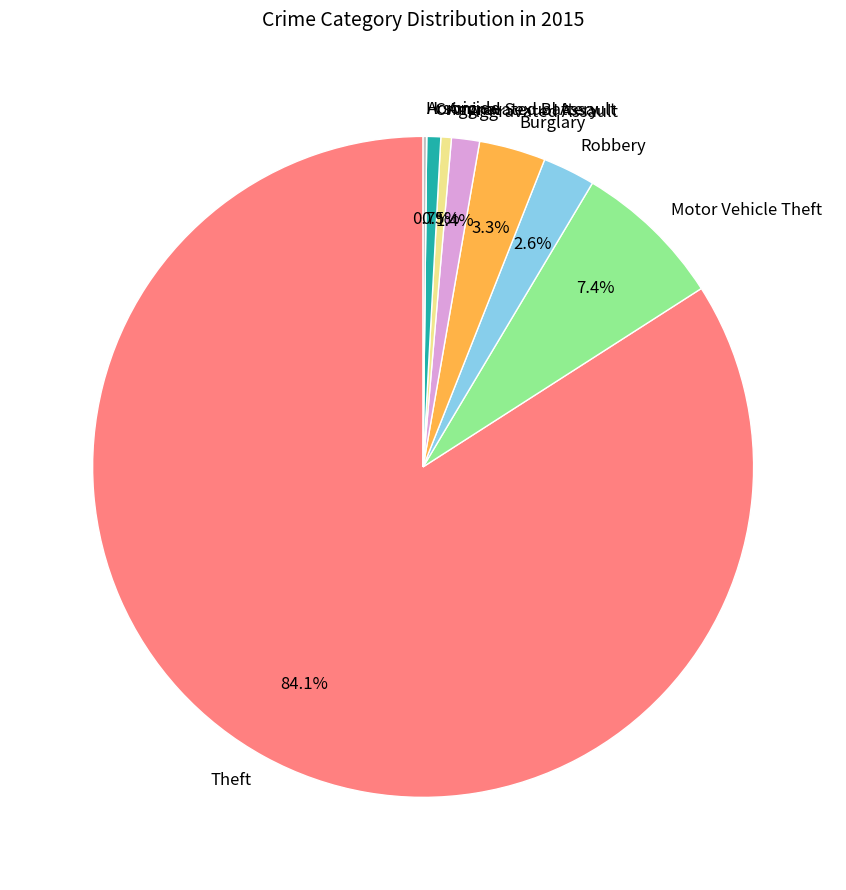

The Motor Vehicle Theft slice represents 7% of the pie. True or false?

True